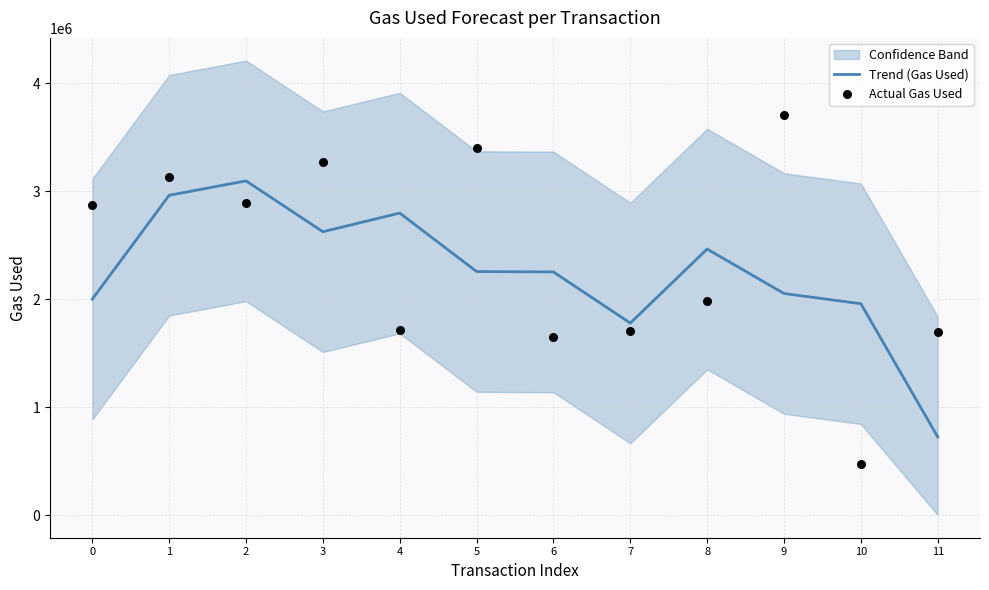

At which category is the sum across all series the highest?

1